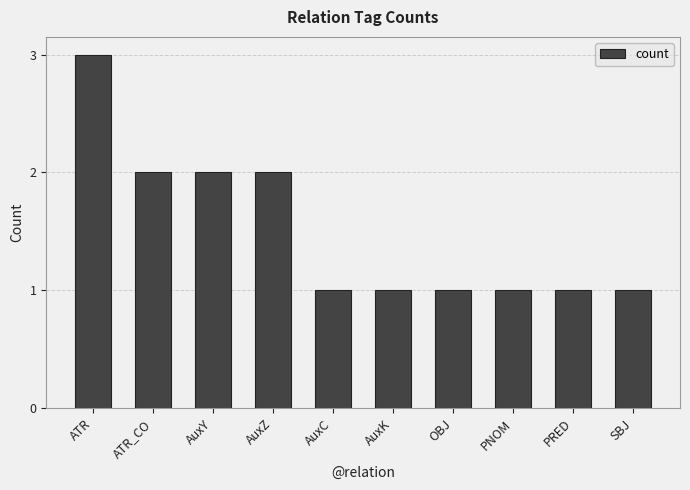

True or false: the data shows 1 at ATR_CO.

False